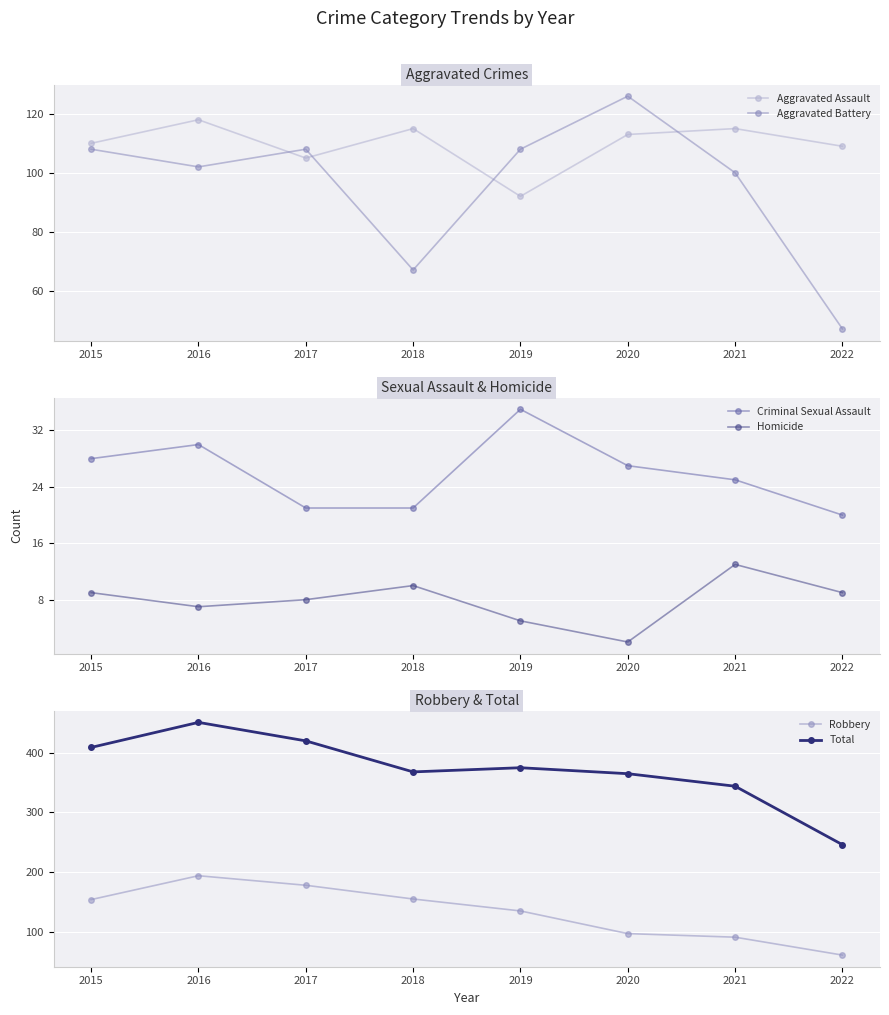

Rank the categories by Total value from lowest to highest.

2022, 2021, 2020, 2018, 2019, 2015, 2017, 2016